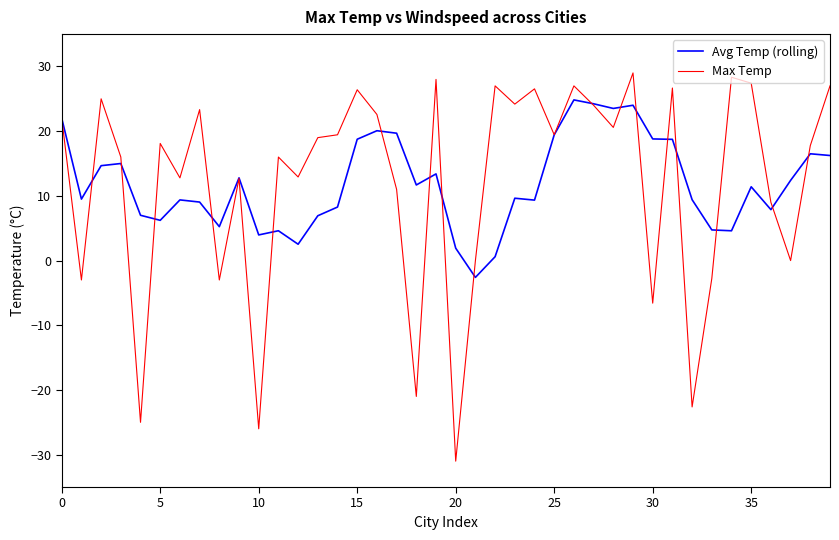

Which series has the widest spread of values?

Max Temp